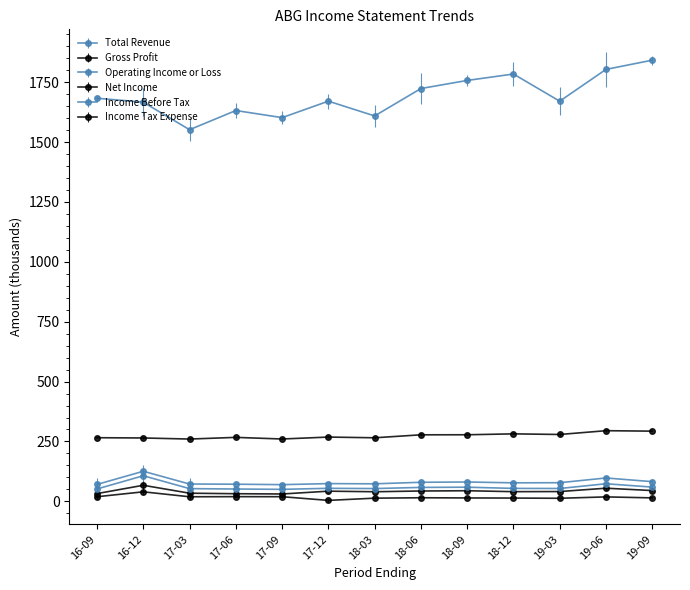

How many values in the Gross Profit series exceed 268?

7